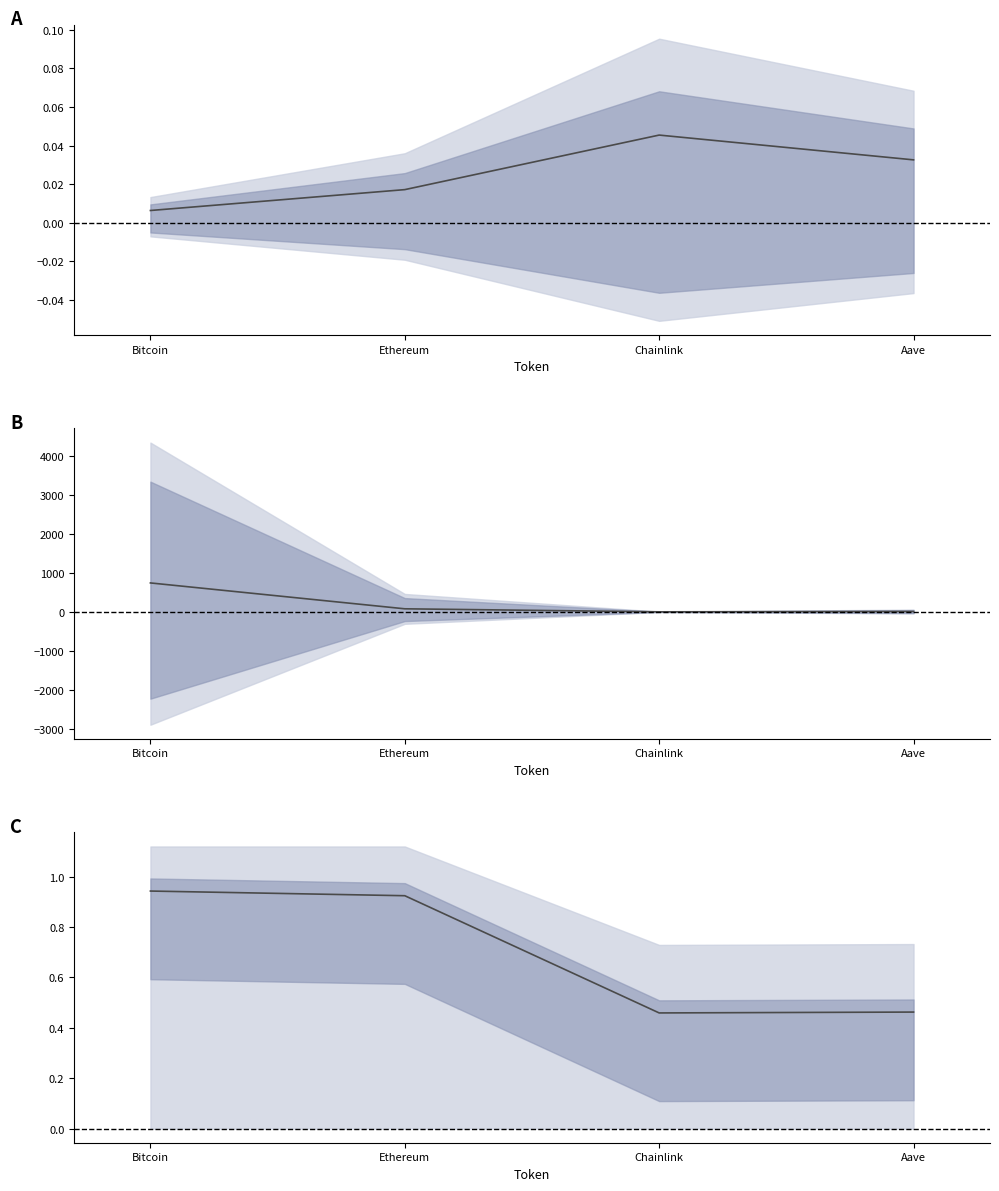

Reading left to right, transcribe all the data shown in this chart.

Change24hAgoPct: Bitcoin=0.0	Ethereum=0.0	Chainlink=0.0	Aave=0.0
Change24hAgo: Bitcoin=741.0	Ethereum=78.5	Chainlink=1.1	Aave=10.0
price/allTimeHigh: Bitcoin=0.9	Ethereum=0.9	Chainlink=0.5	Aave=0.5